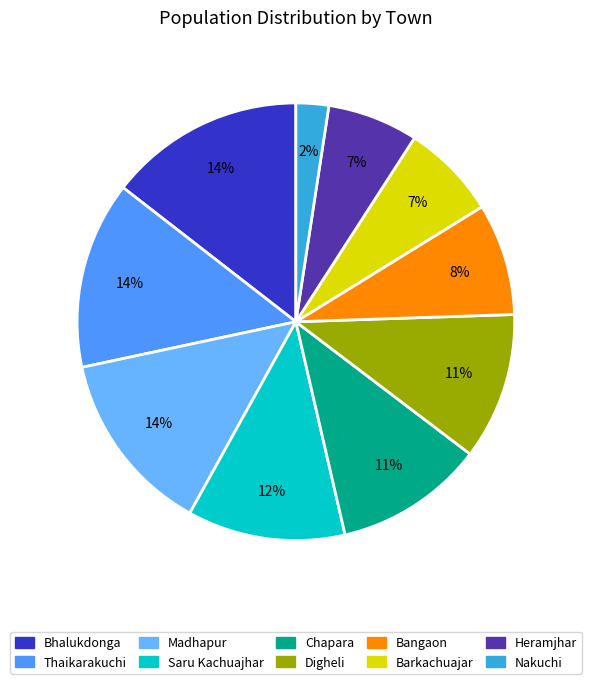

True or false: Saru Kachuajhar accounts for 18% of the total.

False